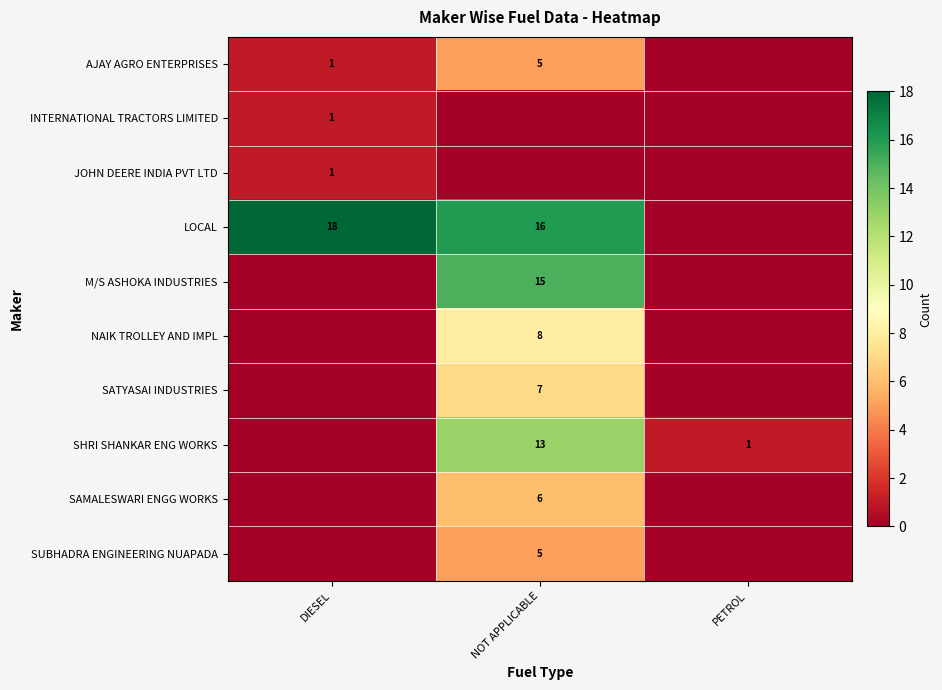

Which has a higher value, NOT APPLICABLE or PETROL?

NOT APPLICABLE